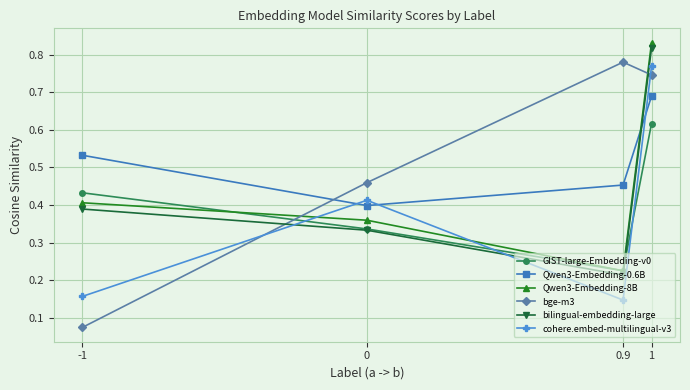

True or false: GIST-large-Embedding-v0 and bilingual-embedding-large cross at least once.

True